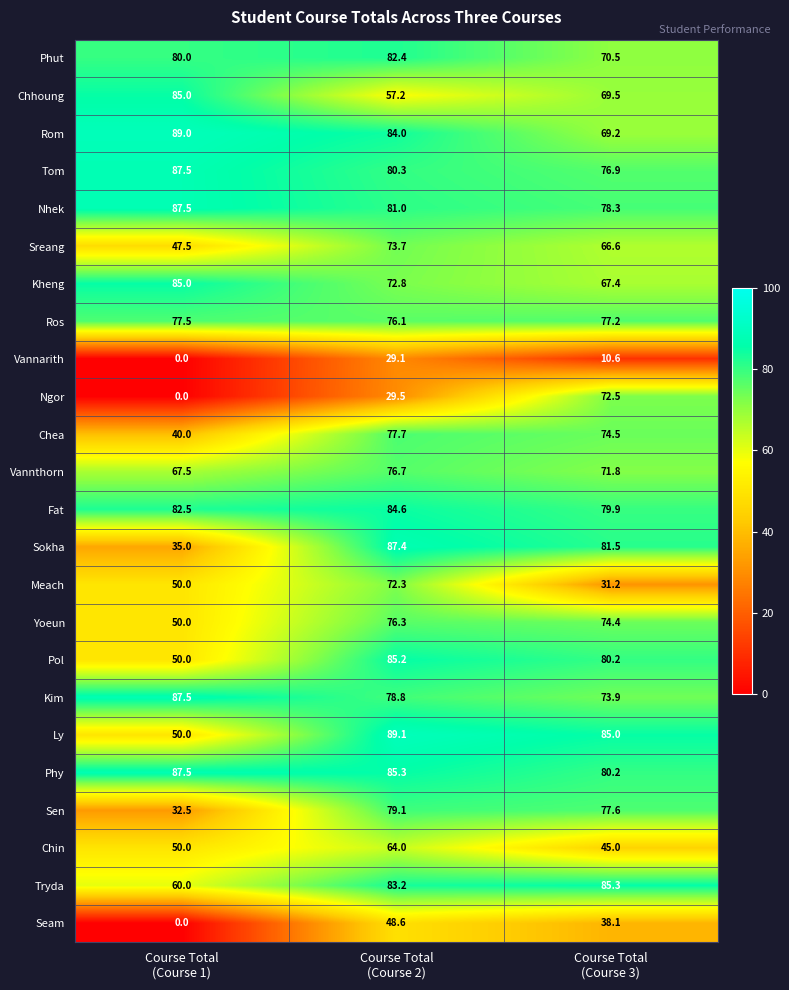

At how many categories does at least one series exceed 47?

3